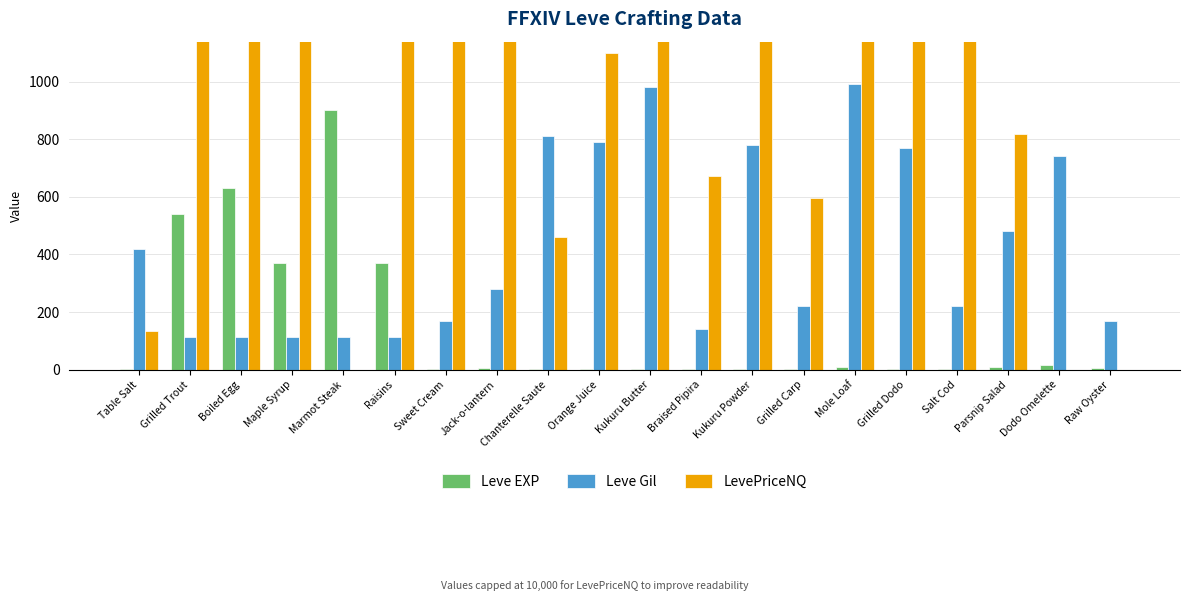

At Marmot Steak, list the series in order from smallest to largest.

LevePriceNQ, Leve Gil, Leve EXP